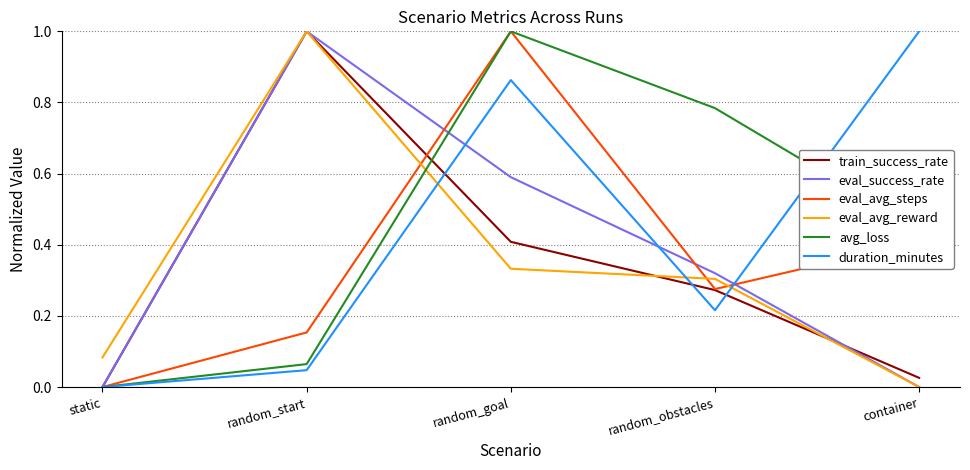

Which series ends up on top after the final intersection of eval_avg_steps and eval_avg_reward?

eval_avg_steps